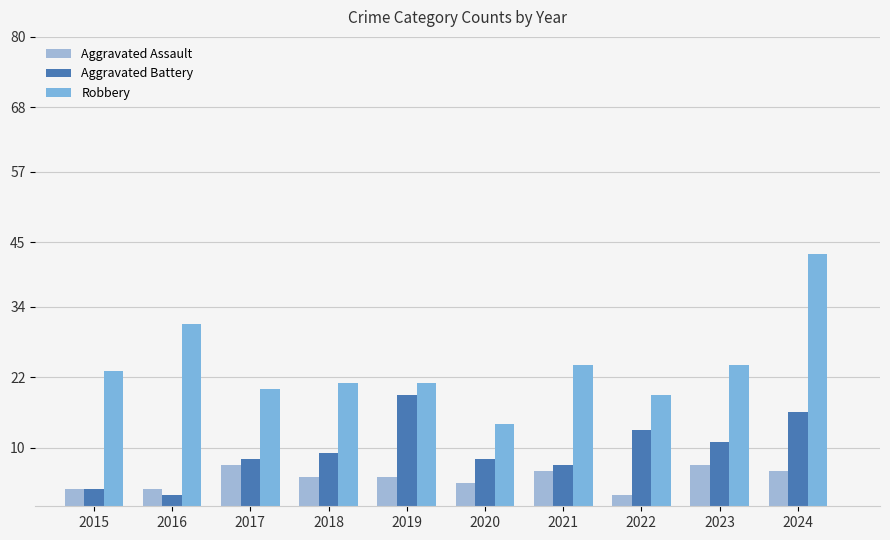

Read the Aggravated Assault value at 2015.

3